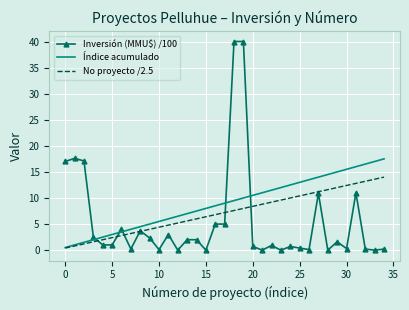

True or false: Índice acumulado and Inversión (MMU$) /100 cross at least once.

True